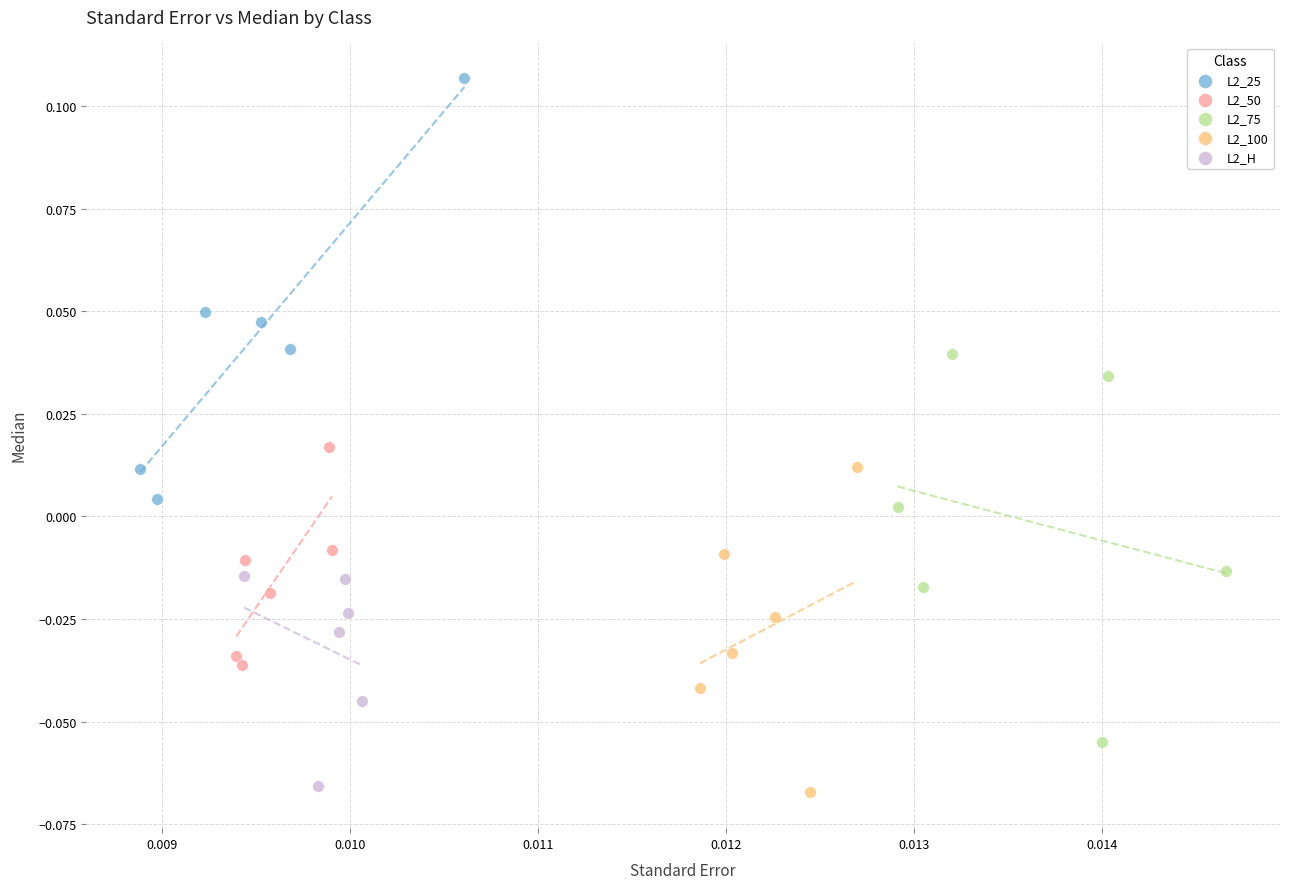

What are all the series names shown in the legend?

L2_25, L2_50, L2_75, L2_100, L2_H